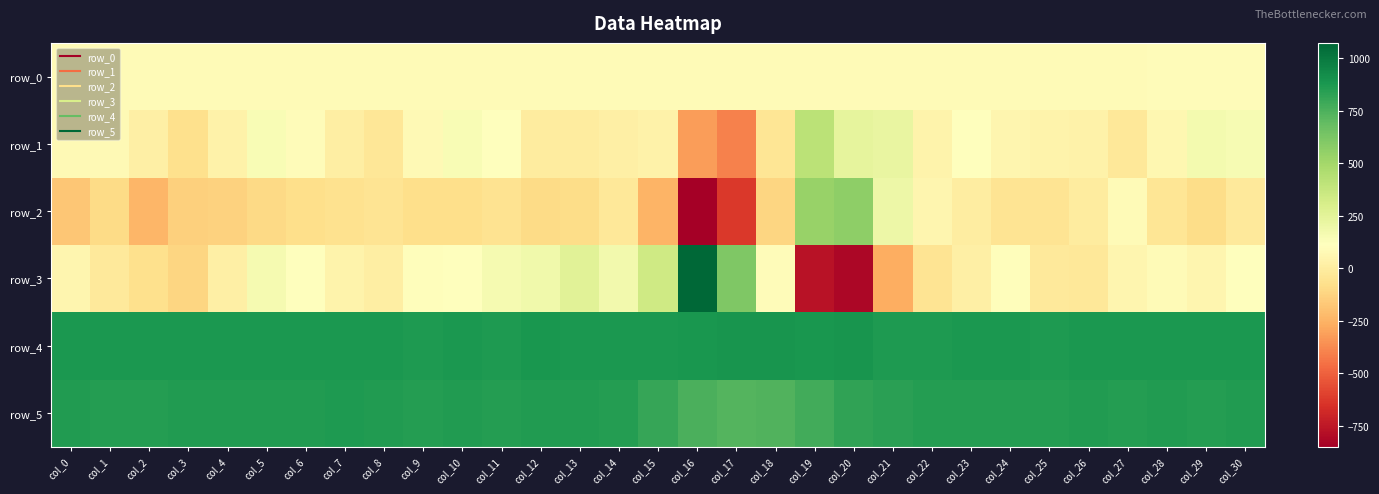

What is the difference between the highest and lowest values at col_29?

961.0